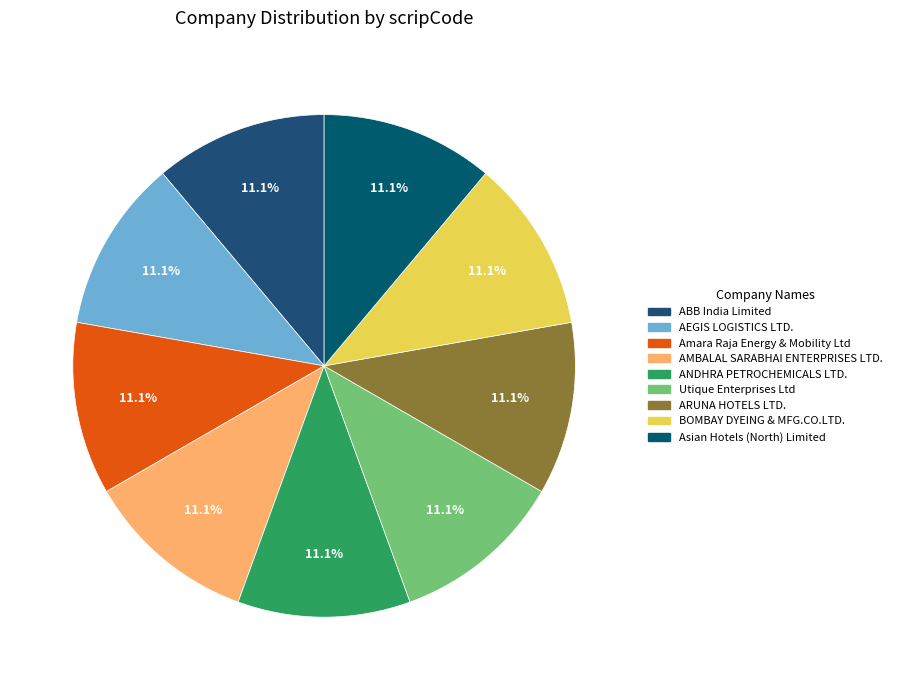

Is Amara Raja Energy & Mobility Ltd the majority of the pie?

No